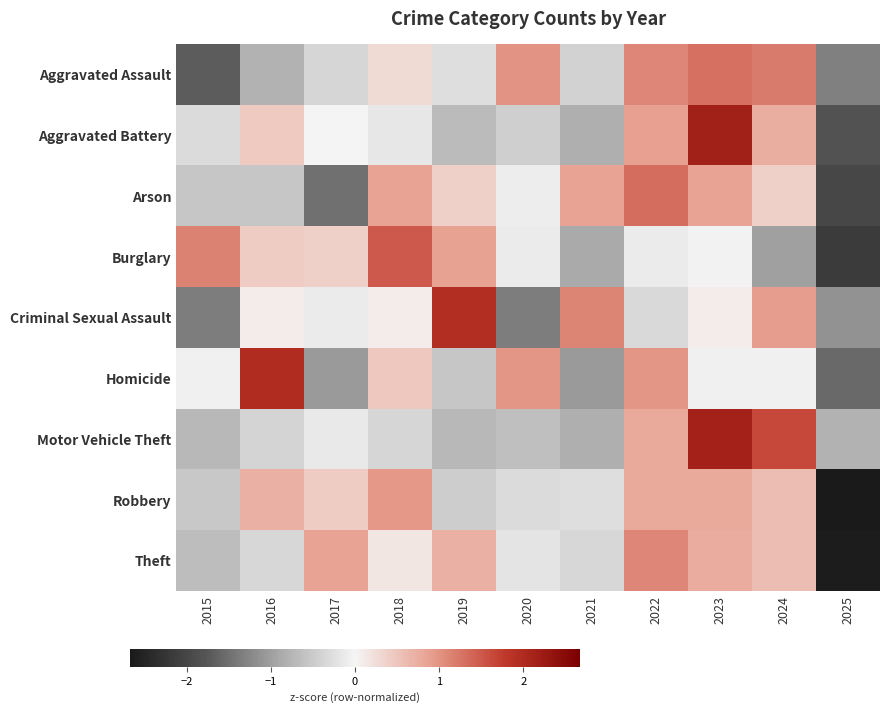

What is the total value across all series at 2021?

-2.6